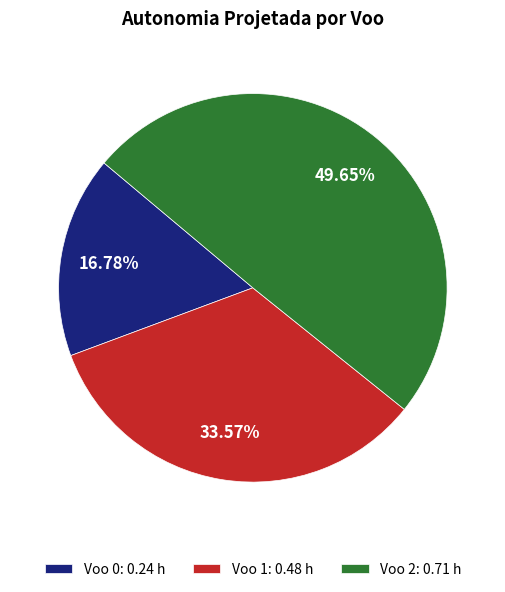

To the nearest percent, what percentage of the pie is Voo 2?

50%